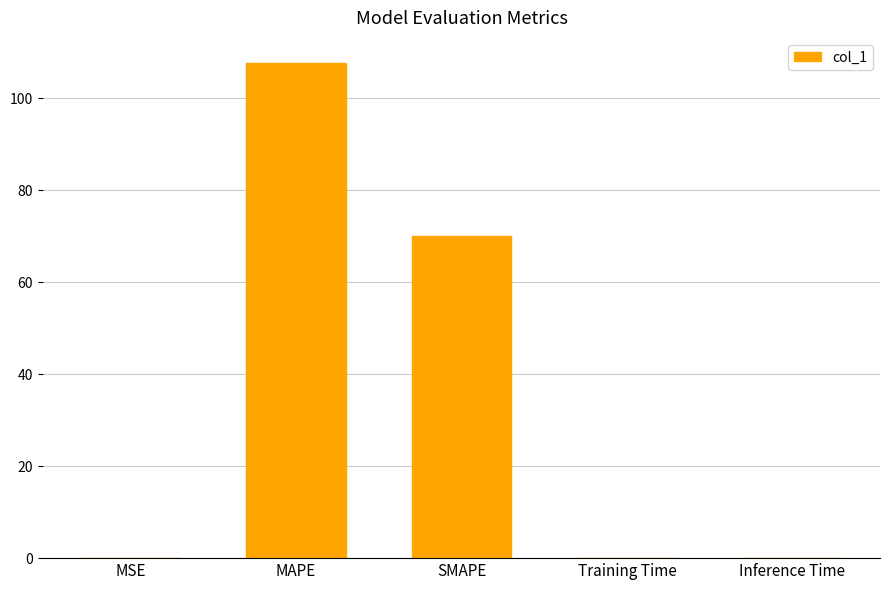

At which category does the chart reach its peak across all series?

MAPE